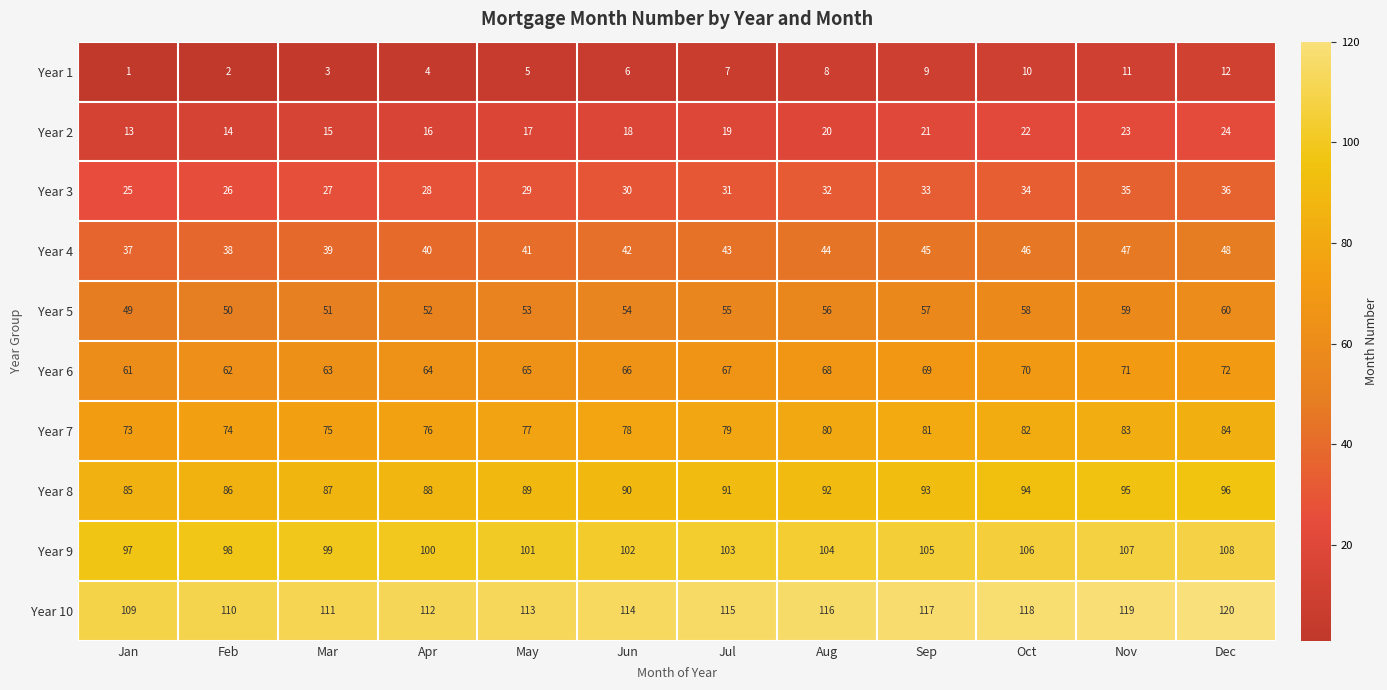

How many data points in Year 9 are less than 103?

6